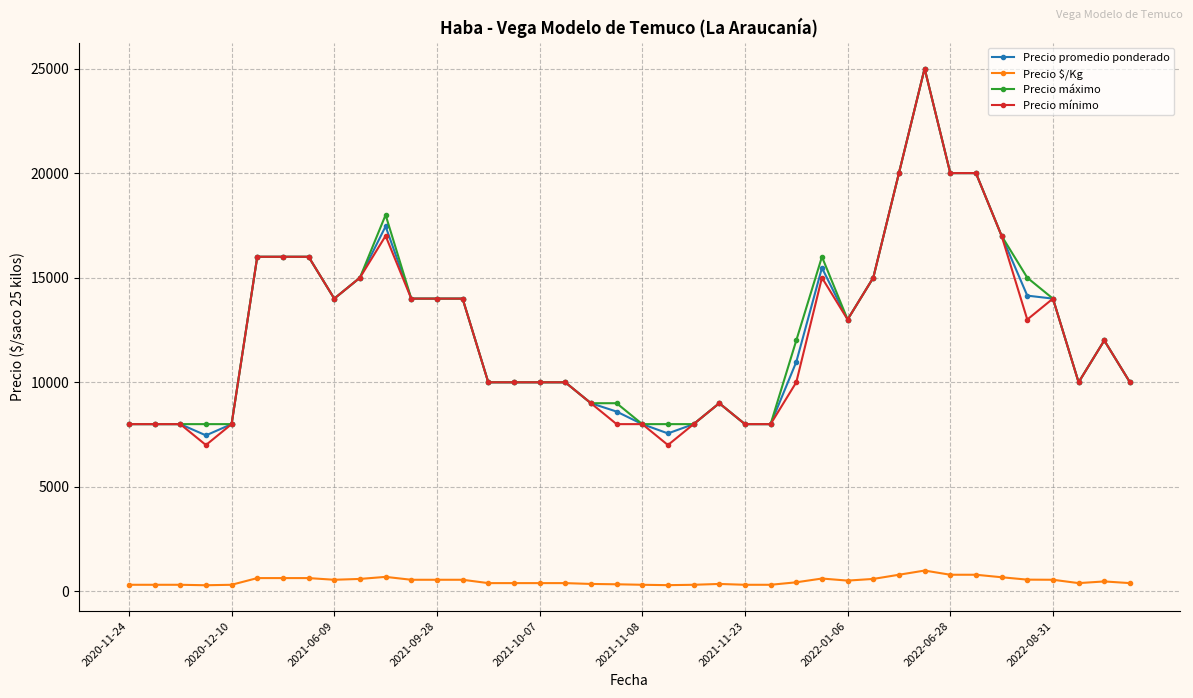

What is the value of the Precio máximo point at the 8th from the left?

16000